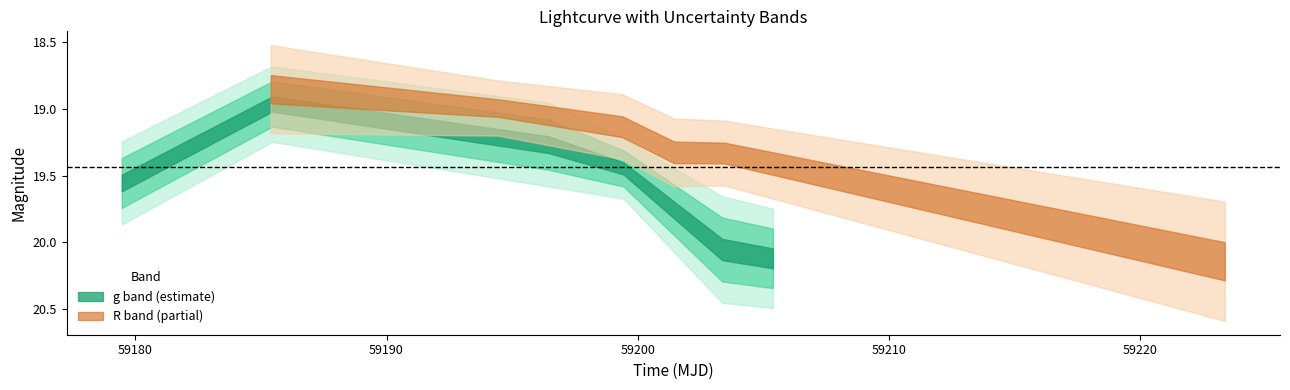

List the labels in order of R_time value, largest first.

5, 4, 3, 2, 1, 0